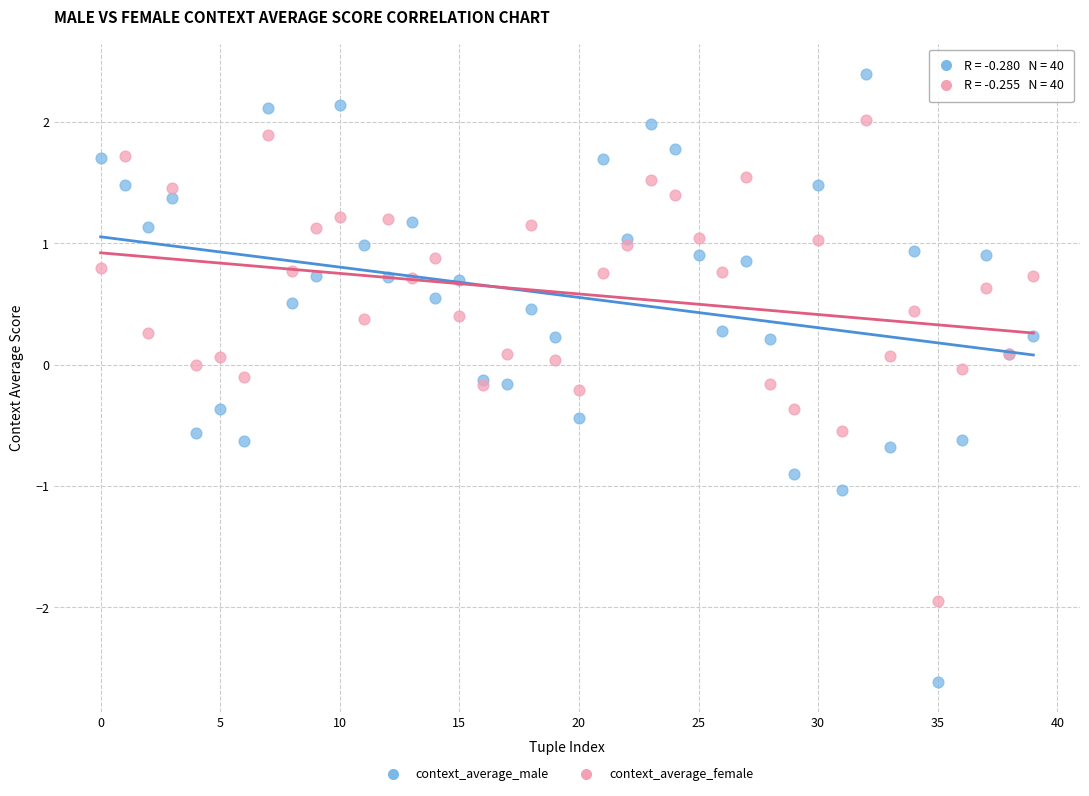

Which series reaches the minimum Y coordinate?

context_average_male